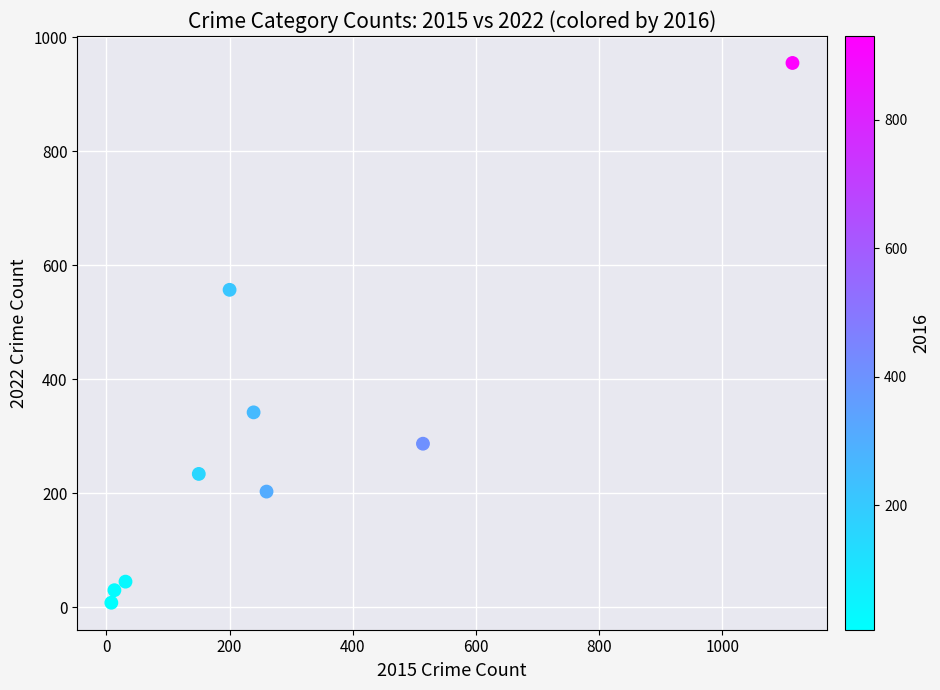

What Y value in the scatter plot is closest to 481?

557